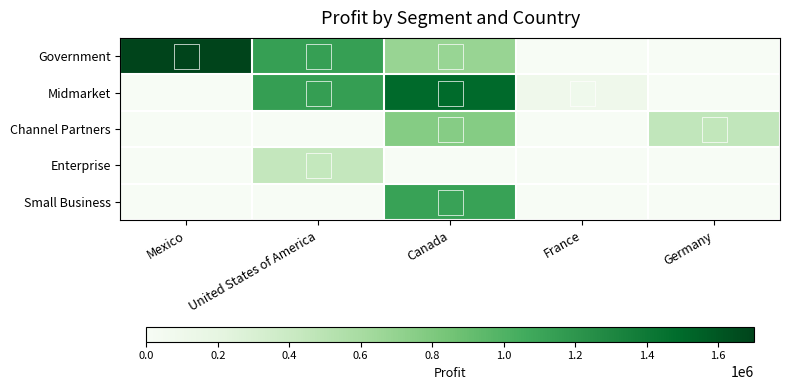

Reading right to left, transcribe all the data shown in this chart.

Government: Germany=0	France=0	Canada=682830	United States of America=1140600	Mexico=1700680
Midmarket: Germany=0	France=99000	Canada=1500240	United States of America=1145700	Mexico=0
Channel Partners: Germany=456480	France=0	Canada=768487	United States of America=0	Mexico=0
Enterprise: Germany=0	France=0	Canada=0	United States of America=442800	Mexico=0
Small Business: Germany=0	France=0	Canada=1121737	United States of America=0	Mexico=0